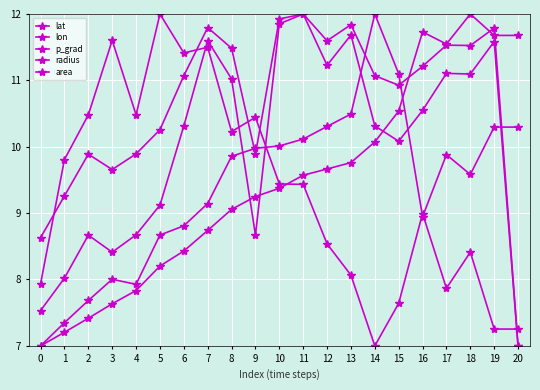

Does the chart display data point markers on the line(s)?

Yes